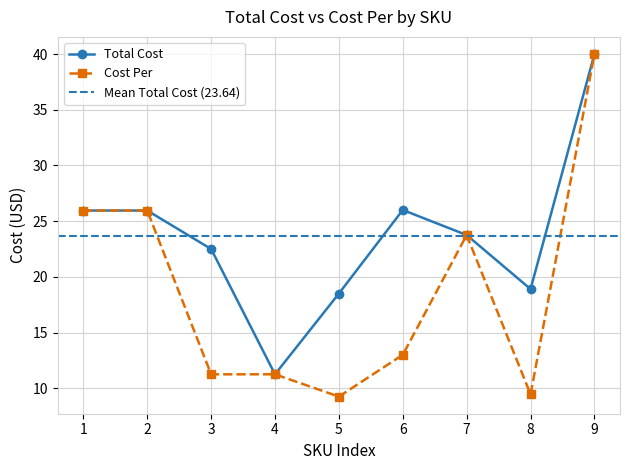

What is the value of the Total Cost point at the 7th from the left?

23.8